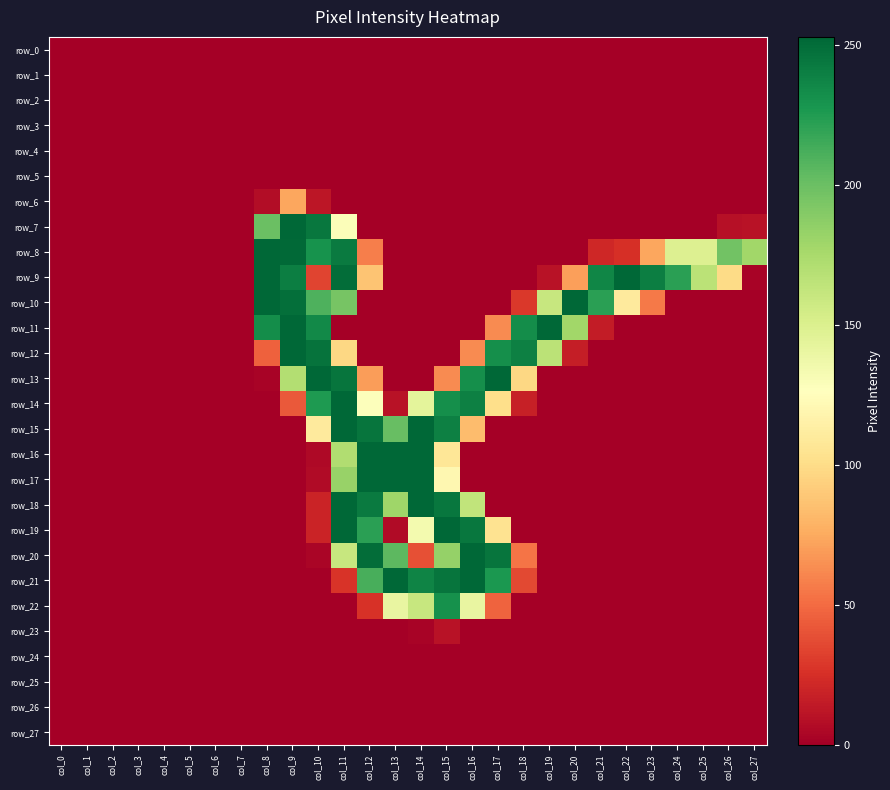

Reading right to left, what are all the values shown in this chart?

row_0: col_27=0	col_26=0	col_25=0	col_24=0	col_23=0	col_22=0	col_21=0	col_20=0	col_19=0	col_18=0	col_17=0	col_16=0	col_15=0	col_14=0	col_13=0	col_12=0	col_11=0	col_10=0	col_9=0	col_8=0	col_7=0	col_6=0	col_5=0	col_4=0	col_3=0	col_2=0	col_1=0	col_0=0
row_1: col_27=0	col_26=0	col_25=0	col_24=0	col_23=0	col_22=0	col_21=0	col_20=0	col_19=0	col_18=0	col_17=0	col_16=0	col_15=0	col_14=0	col_13=0	col_12=0	col_11=0	col_10=0	col_9=0	col_8=0	col_7=0	col_6=0	col_5=0	col_4=0	col_3=0	col_2=0	col_1=0	col_0=0
row_2: col_27=0	col_26=0	col_25=0	col_24=0	col_23=0	col_22=0	col_21=0	col_20=0	col_19=0	col_18=0	col_17=0	col_16=0	col_15=0	col_14=0	col_13=0	col_12=0	col_11=0	col_10=0	col_9=0	col_8=0	col_7=0	col_6=0	col_5=0	col_4=0	col_3=0	col_2=0	col_1=0	col_0=0
row_3: col_27=0	col_26=0	col_25=0	col_24=0	col_23=0	col_22=0	col_21=0	col_20=0	col_19=0	col_18=0	col_17=0	col_16=0	col_15=0	col_14=0	col_13=0	col_12=0	col_11=0	col_10=0	col_9=0	col_8=0	col_7=0	col_6=0	col_5=0	col_4=0	col_3=0	col_2=0	col_1=0	col_0=0
row_4: col_27=0	col_26=0	col_25=0	col_24=0	col_23=0	col_22=0	col_21=0	col_20=0	col_19=0	col_18=0	col_17=0	col_16=0	col_15=0	col_14=0	col_13=0	col_12=0	col_11=0	col_10=0	col_9=0	col_8=0	col_7=0	col_6=0	col_5=0	col_4=0	col_3=0	col_2=0	col_1=0	col_0=0
row_5: col_27=0	col_26=0	col_25=0	col_24=0	col_23=0	col_22=0	col_21=0	col_20=0	col_19=0	col_18=0	col_17=0	col_16=0	col_15=0	col_14=0	col_13=0	col_12=0	col_11=0	col_10=0	col_9=0	col_8=0	col_7=0	col_6=0	col_5=0	col_4=0	col_3=0	col_2=0	col_1=0	col_0=0
row_6: col_27=0	col_26=0	col_25=0	col_24=0	col_23=0	col_22=0	col_21=0	col_20=0	col_19=0	col_18=0	col_17=0	col_16=0	col_15=0	col_14=0	col_13=0	col_12=0	col_11=0	col_10=12	col_9=74	col_8=7	col_7=0	col_6=0	col_5=0	col_4=0	col_3=0	col_2=0	col_1=0	col_0=0
row_7: col_27=10	col_26=9	col_25=0	col_24=0	col_23=0	col_22=0	col_21=0	col_20=0	col_19=0	col_18=0	col_17=0	col_16=0	col_15=0	col_14=0	col_13=0	col_12=0	col_11=129	col_10=245	col_9=253	col_8=200	col_7=0	col_6=0	col_5=0	col_4=0	col_3=0	col_2=0	col_1=0	col_0=0
row_8: col_27=178	col_26=197	col_25=149	col_24=149	col_23=74	col_22=25	col_21=21	col_20=0	col_19=0	col_18=0	col_17=0	col_16=0	col_15=0	col_14=0	col_13=0	col_12=58	col_11=243	col_10=230	col_9=252	col_8=254	col_7=0	col_6=0	col_5=0	col_4=0	col_3=0	col_2=0	col_1=0	col_0=0
row_9: col_27=2	col_26=99	col_25=167	col_24=222	col_23=241	col_22=253	col_21=237	col_20=71	col_19=10	col_18=0	col_17=0	col_16=0	col_15=0	col_14=0	col_13=0	col_12=87	col_11=250	col_10=34	col_9=241	col_8=254	col_7=0	col_6=0	col_5=0	col_4=0	col_3=0	col_2=0	col_1=0	col_0=0
row_10: col_27=0	col_26=0	col_25=0	col_24=0	col_23=56	col_22=110	col_21=222	col_20=253	col_19=161	col_18=29	col_17=0	col_16=0	col_15=0	col_14=0	col_13=0	col_12=0	col_11=195	col_10=210	col_9=249	col_8=254	col_7=0	col_6=0	col_5=0	col_4=0	col_3=0	col_2=0	col_1=0	col_0=0
row_11: col_27=0	col_26=0	col_25=0	col_24=0	col_23=0	col_22=0	col_21=15	col_20=178	col_19=253	col_18=233	col_17=63	col_16=0	col_15=0	col_14=0	col_13=0	col_12=0	col_11=0	col_10=235	col_9=253	col_8=233	col_7=0	col_6=0	col_5=0	col_4=0	col_3=0	col_2=0	col_1=0	col_0=0
row_12: col_27=0	col_26=0	col_25=0	col_24=0	col_23=0	col_22=0	col_21=0	col_20=16	col_19=167	col_18=240	col_17=232	col_16=63	col_15=0	col_14=0	col_13=0	col_12=0	col_11=97	col_10=247	col_9=253	col_8=46	col_7=0	col_6=0	col_5=0	col_4=0	col_3=0	col_2=0	col_1=0	col_0=0
row_13: col_27=0	col_26=0	col_25=0	col_24=0	col_23=0	col_22=0	col_21=0	col_20=0	col_19=0	col_18=97	col_17=253	col_16=232	col_15=63	col_14=0	col_13=0	col_12=70	col_11=246	col_10=253	col_9=170	col_8=2	col_7=0	col_6=0	col_5=0	col_4=0	col_3=0	col_2=0	col_1=0	col_0=0
row_14: col_27=0	col_26=0	col_25=0	col_24=0	col_23=0	col_22=0	col_21=0	col_20=0	col_19=0	col_18=17	col_17=101	col_16=240	col_15=232	col_14=144	col_13=10	col_12=128	col_11=253	col_10=226	col_9=43	col_8=0	col_7=0	col_6=0	col_5=0	col_4=0	col_3=0	col_2=0	col_1=0	col_0=0
row_15: col_27=0	col_26=0	col_25=0	col_24=0	col_23=0	col_22=0	col_21=0	col_20=0	col_19=0	col_18=0	col_17=0	col_16=84	col_15=240	col_14=253	col_13=201	col_12=246	col_11=253	col_10=110	col_9=0	col_8=0	col_7=0	col_6=0	col_5=0	col_4=0	col_3=0	col_2=0	col_1=0	col_0=0
row_16: col_27=0	col_26=0	col_25=0	col_24=0	col_23=0	col_22=0	col_21=0	col_20=0	col_19=0	col_18=0	col_17=0	col_16=0	col_15=107	col_14=253	col_13=253	col_12=253	col_11=171	col_10=5	col_9=0	col_8=0	col_7=0	col_6=0	col_5=0	col_4=0	col_3=0	col_2=0	col_1=0	col_0=0
row_17: col_27=0	col_26=0	col_25=0	col_24=0	col_23=0	col_22=0	col_21=0	col_20=0	col_19=0	col_18=0	col_17=0	col_16=0	col_15=120	col_14=253	col_13=253	col_12=253	col_11=182	col_10=6	col_9=0	col_8=0	col_7=0	col_6=0	col_5=0	col_4=0	col_3=0	col_2=0	col_1=0	col_0=0
row_18: col_27=0	col_26=0	col_25=0	col_24=0	col_23=0	col_22=0	col_21=0	col_20=0	col_19=0	col_18=0	col_17=0	col_16=164	col_15=245	col_14=253	col_13=179	col_12=243	col_11=253	col_10=19	col_9=0	col_8=0	col_7=0	col_6=0	col_5=0	col_4=0	col_3=0	col_2=0	col_1=0	col_0=0
row_19: col_27=0	col_26=0	col_25=0	col_24=0	col_23=0	col_22=0	col_21=0	col_20=0	col_19=0	col_18=0	col_17=104	col_16=245	col_15=253	col_14=134	col_13=6	col_12=222	col_11=253	col_10=19	col_9=0	col_8=0	col_7=0	col_6=0	col_5=0	col_4=0	col_3=0	col_2=0	col_1=0	col_0=0
row_20: col_27=0	col_26=0	col_25=0	col_24=0	col_23=0	col_22=0	col_21=0	col_20=0	col_19=0	col_18=54	col_17=246	col_16=253	col_15=183	col_14=39	col_13=205	col_12=250	col_11=161	col_10=3	col_9=0	col_8=0	col_7=0	col_6=0	col_5=0	col_4=0	col_3=0	col_2=0	col_1=0	col_0=0
row_21: col_27=0	col_26=0	col_25=0	col_24=0	col_23=0	col_22=0	col_21=0	col_20=0	col_19=0	col_18=36	col_17=227	col_16=253	col_15=246	col_14=238	col_13=253	col_12=212	col_11=27	col_10=0	col_9=0	col_8=0	col_7=0	col_6=0	col_5=0	col_4=0	col_3=0	col_2=0	col_1=0	col_0=0
row_22: col_27=0	col_26=0	col_25=0	col_24=0	col_23=0	col_22=0	col_21=0	col_20=0	col_19=0	col_18=0	col_17=47	col_16=141	col_15=231	col_14=161	col_13=141	col_12=26	col_11=0	col_10=0	col_9=0	col_8=0	col_7=0	col_6=0	col_5=0	col_4=0	col_3=0	col_2=0	col_1=0	col_0=0
row_23: col_27=0	col_26=0	col_25=0	col_24=0	col_23=0	col_22=0	col_21=0	col_20=0	col_19=0	col_18=0	col_17=0	col_16=0	col_15=10	col_14=2	col_13=0	col_12=0	col_11=0	col_10=0	col_9=0	col_8=0	col_7=0	col_6=0	col_5=0	col_4=0	col_3=0	col_2=0	col_1=0	col_0=0
row_24: col_27=0	col_26=0	col_25=0	col_24=0	col_23=0	col_22=0	col_21=0	col_20=0	col_19=0	col_18=0	col_17=0	col_16=0	col_15=0	col_14=0	col_13=0	col_12=0	col_11=0	col_10=0	col_9=0	col_8=0	col_7=0	col_6=0	col_5=0	col_4=0	col_3=0	col_2=0	col_1=0	col_0=0
row_25: col_27=0	col_26=0	col_25=0	col_24=0	col_23=0	col_22=0	col_21=0	col_20=0	col_19=0	col_18=0	col_17=0	col_16=0	col_15=0	col_14=0	col_13=0	col_12=0	col_11=0	col_10=0	col_9=0	col_8=0	col_7=0	col_6=0	col_5=0	col_4=0	col_3=0	col_2=0	col_1=0	col_0=0
row_26: col_27=0	col_26=0	col_25=0	col_24=0	col_23=0	col_22=0	col_21=0	col_20=0	col_19=0	col_18=0	col_17=0	col_16=0	col_15=0	col_14=0	col_13=0	col_12=0	col_11=0	col_10=0	col_9=0	col_8=0	col_7=0	col_6=0	col_5=0	col_4=0	col_3=0	col_2=0	col_1=0	col_0=0
row_27: col_27=0	col_26=0	col_25=0	col_24=0	col_23=0	col_22=0	col_21=0	col_20=0	col_19=0	col_18=0	col_17=0	col_16=0	col_15=0	col_14=0	col_13=0	col_12=0	col_11=0	col_10=0	col_9=0	col_8=0	col_7=0	col_6=0	col_5=0	col_4=0	col_3=0	col_2=0	col_1=0	col_0=0